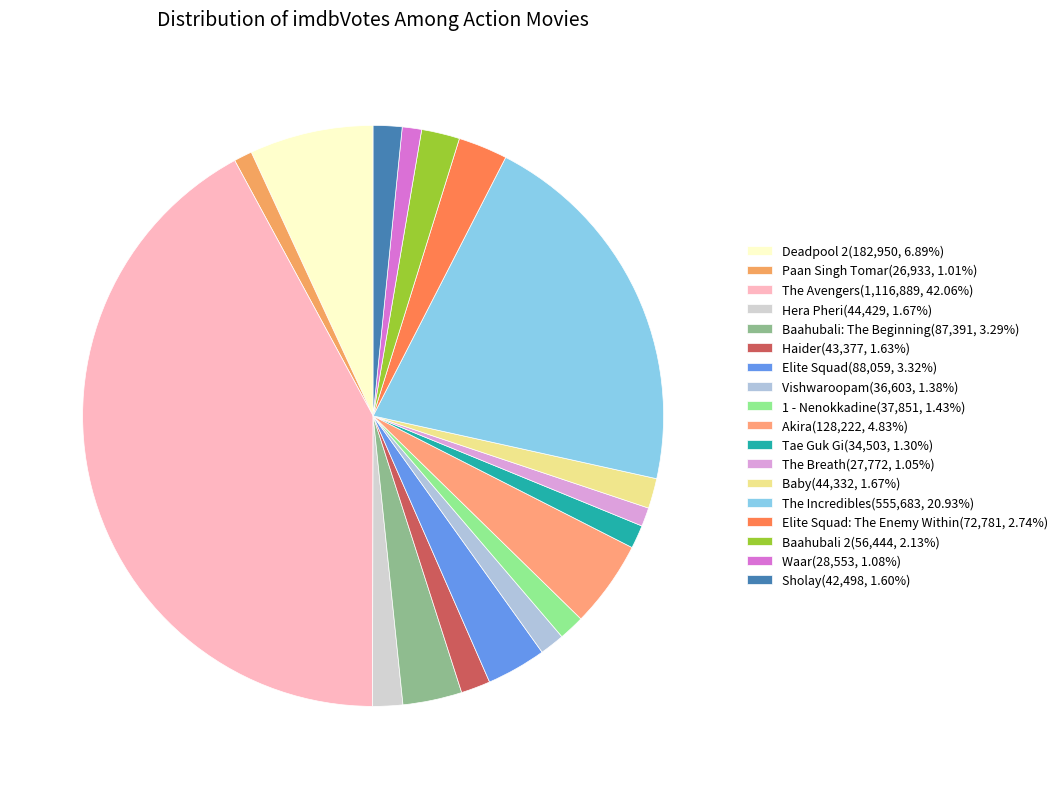

Is there a majority slice in this chart?

No